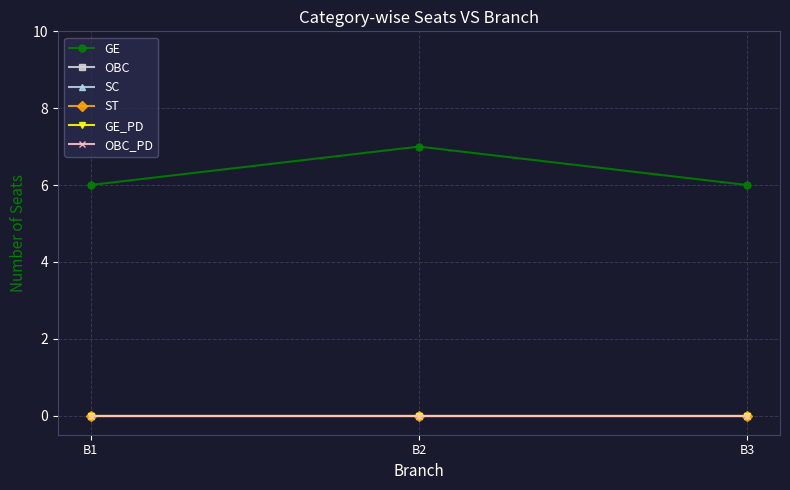

Is this an area chart (filled region under the line)?

No